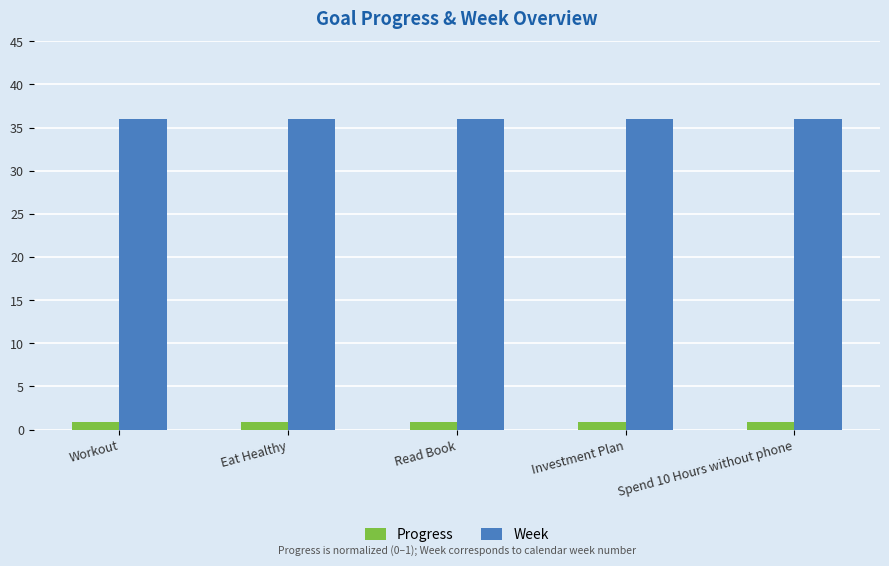

Is the value of Progress at Read Book greater than the value of Week at Investment Plan?

No